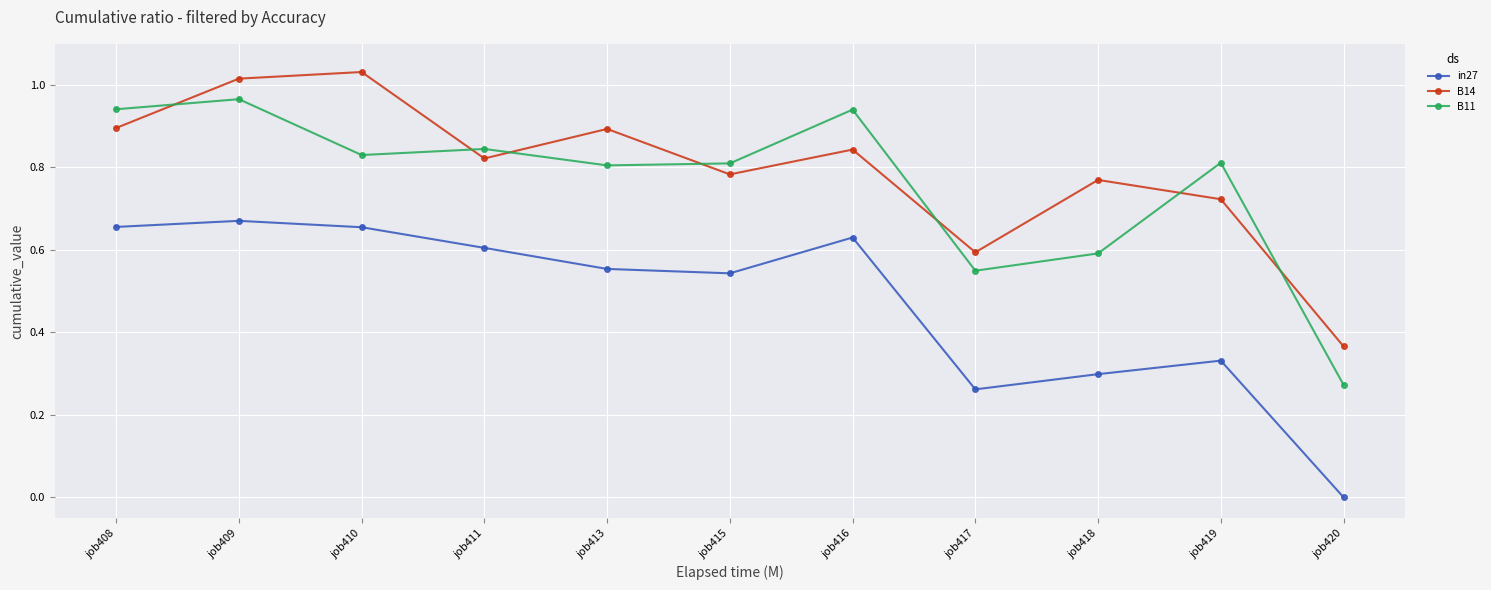

Which label corresponds to the smallest value in the chart?

job420